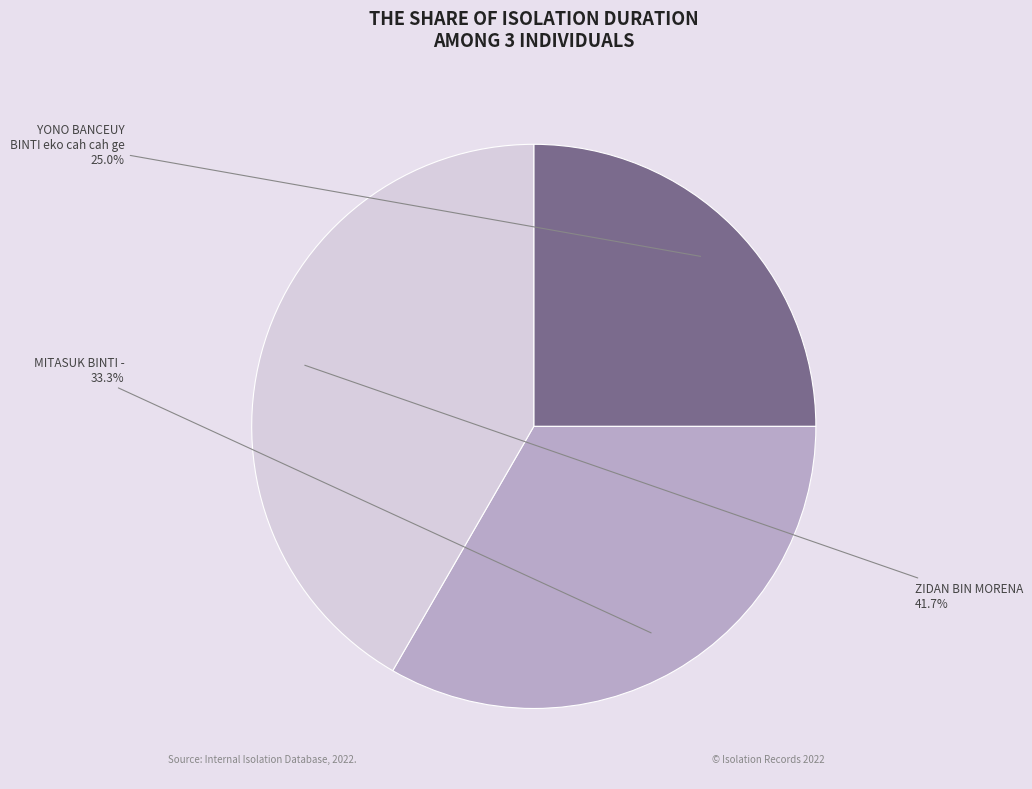

To the nearest percent, what is the average slice percentage?

33%